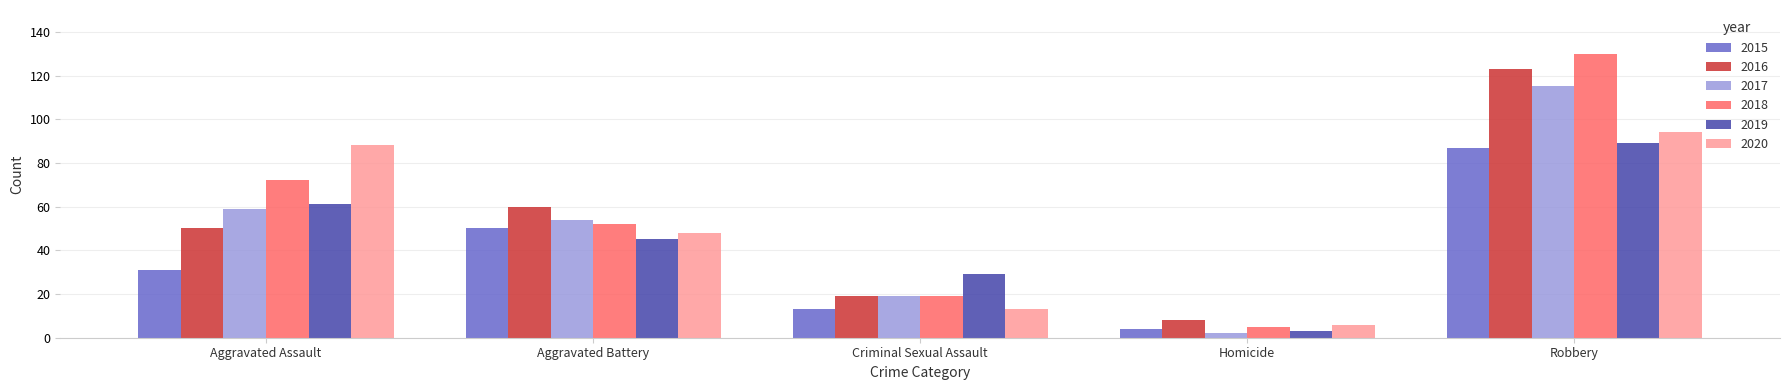

What is the sum of all 2019 values?

227